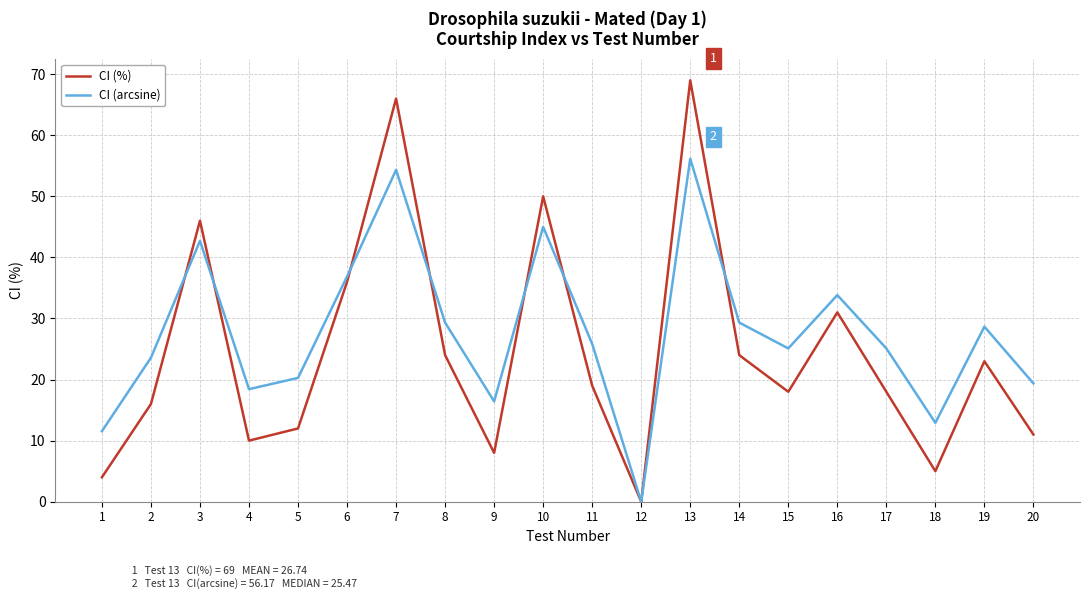

What value does the CI (arcsine) series have at 5?

20.3